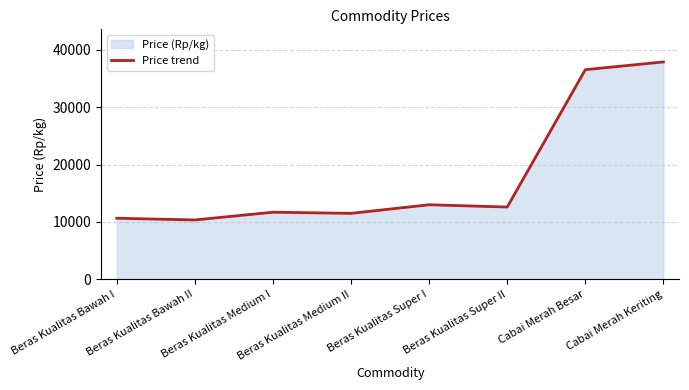

Is it true that the value at Beras Kualitas Super I is 13000?

True